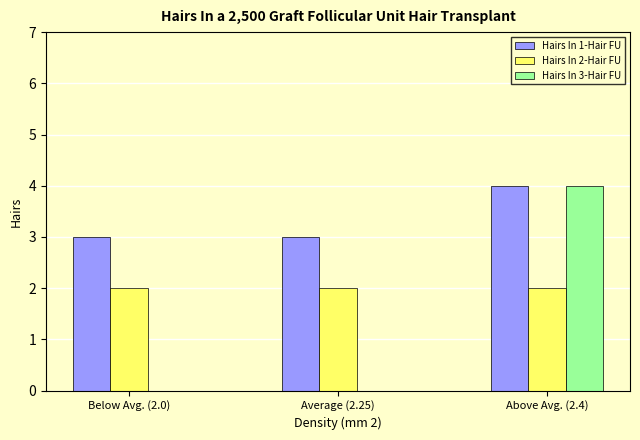

What is the greatest value displayed?

4